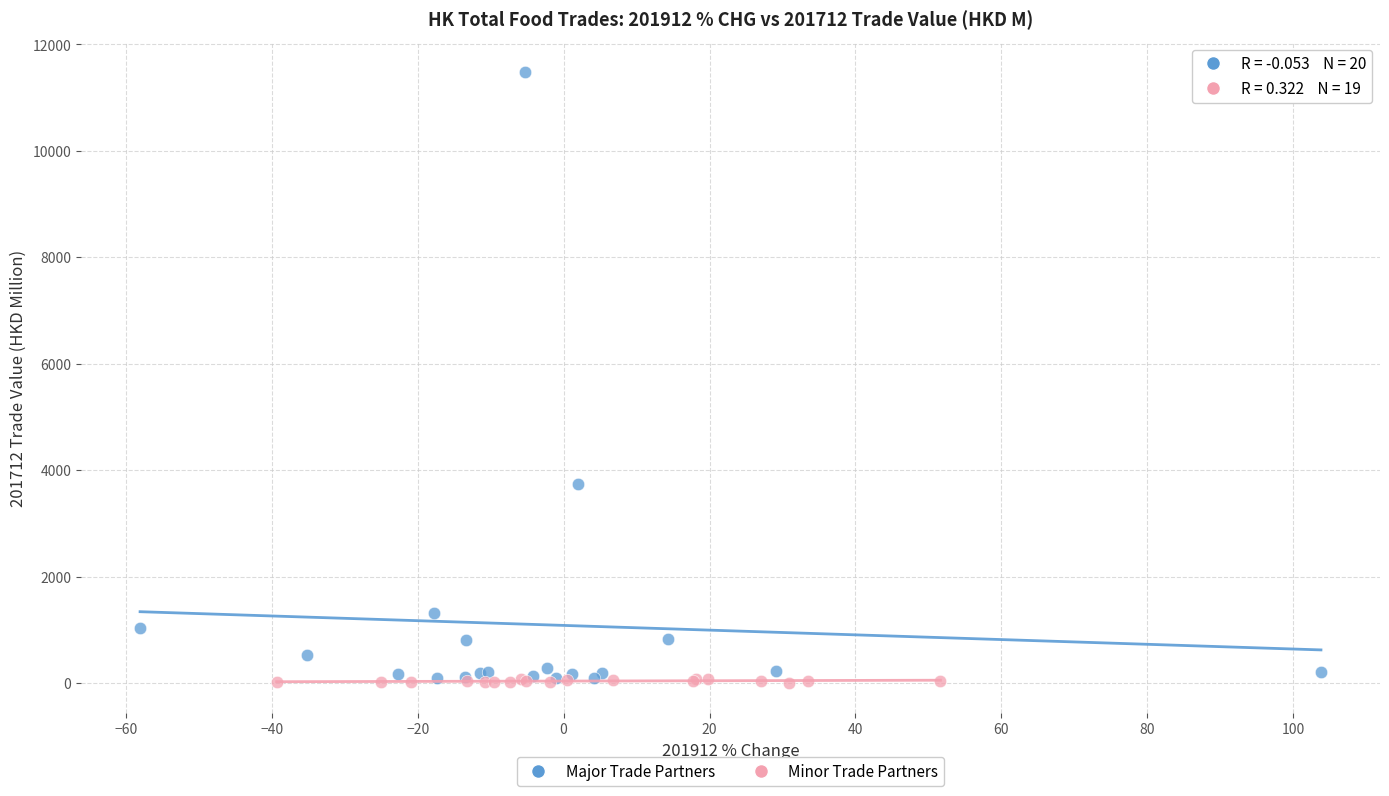

Which series has the largest Y range (max minus min)?

Major Trade Partners